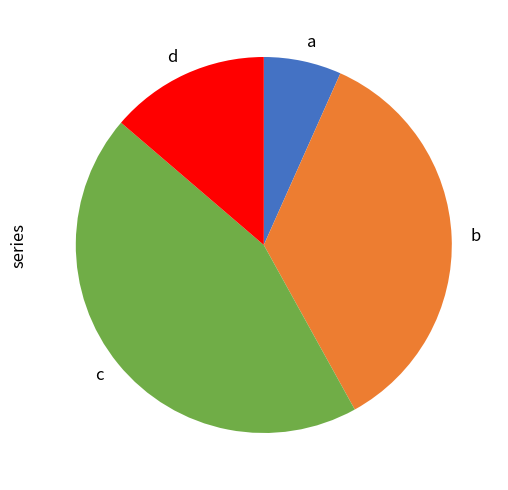

Count the number of slices in the pie.

4